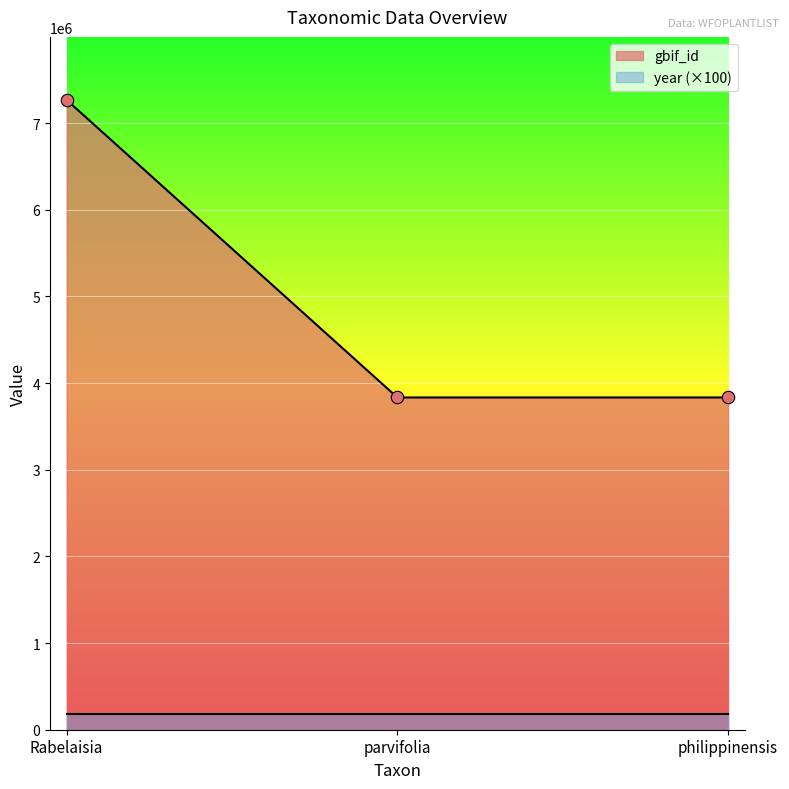

What is the ratio of the value at philippinensis to the value at Rabelaisia?

0.5